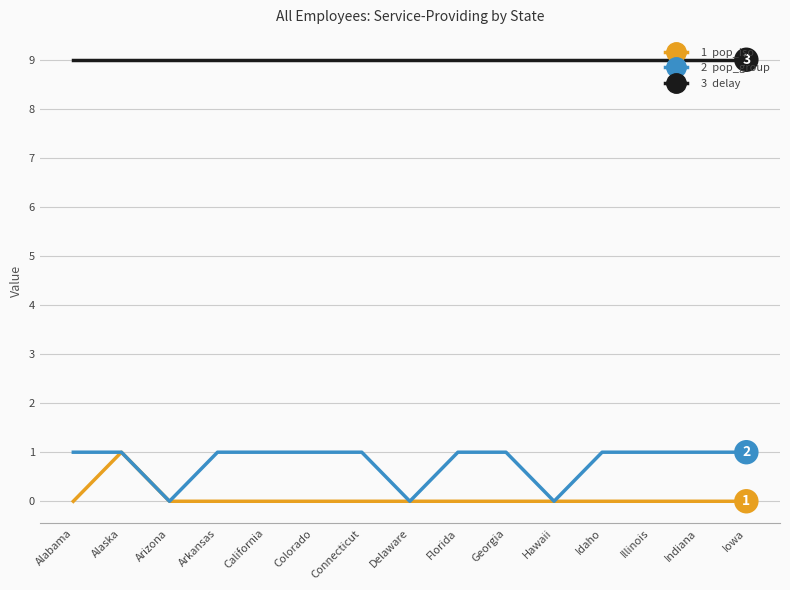

What is the greatest value displayed?

9